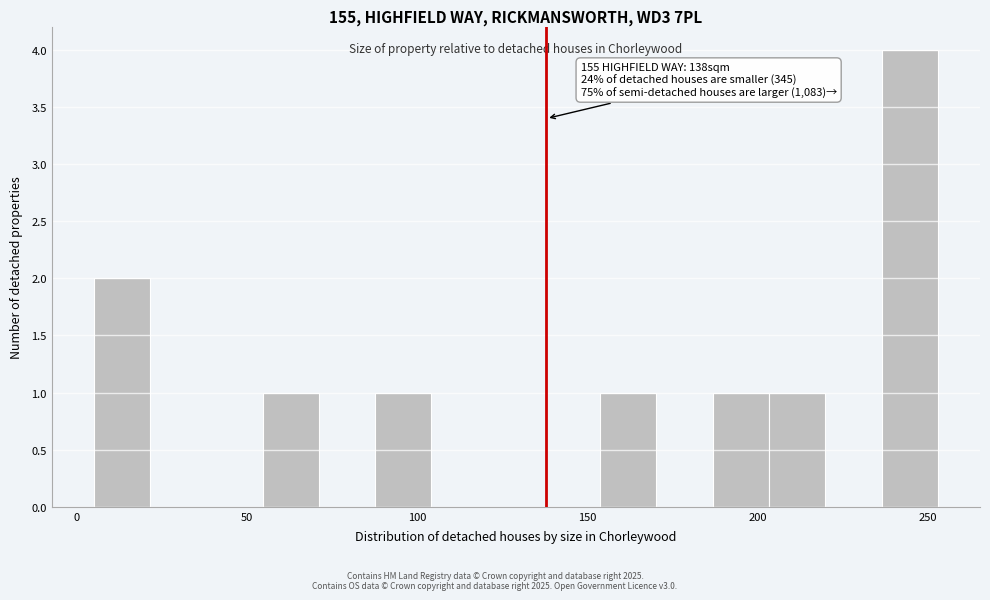

Read against the x-axis, roughly where is the centre of the tallest bar?

245